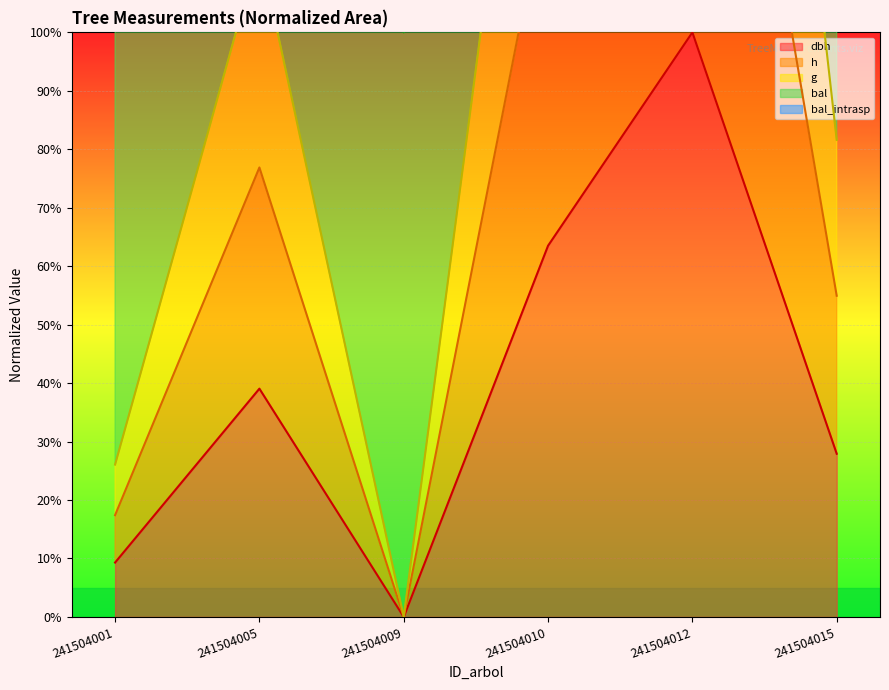

The value of dbh at 241504001 is 9.3. True or false?

True